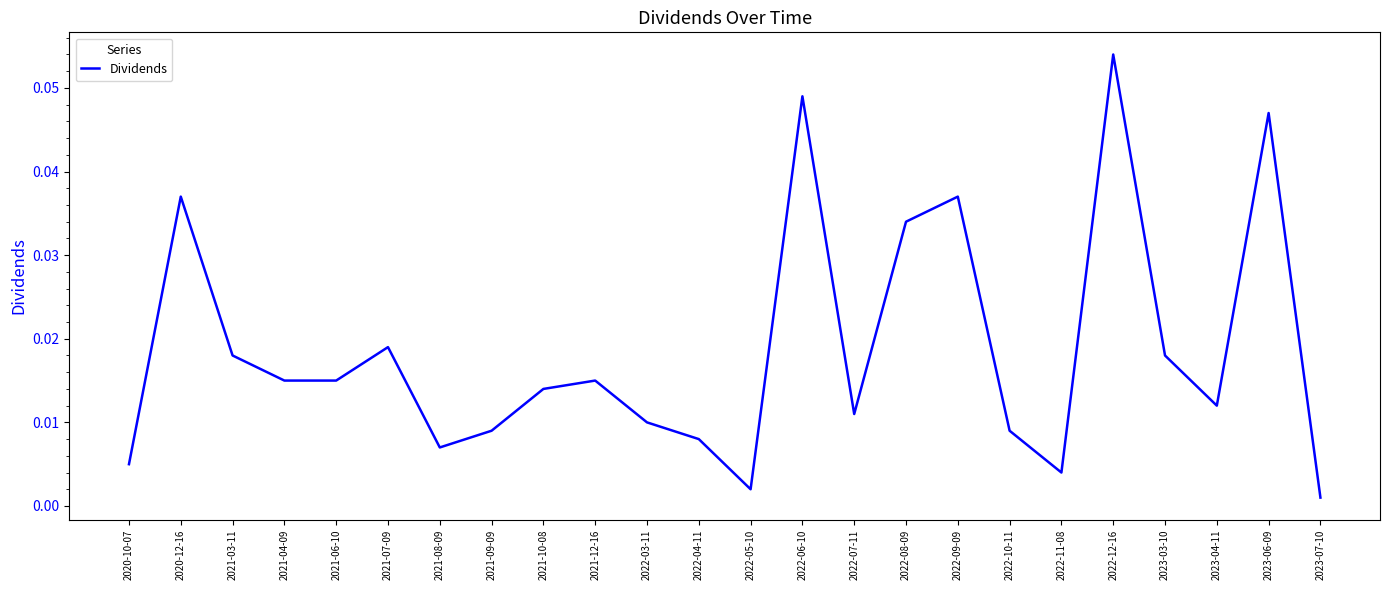

The chart shows a value of 0.0 at 2021-10-08. True or false?

False